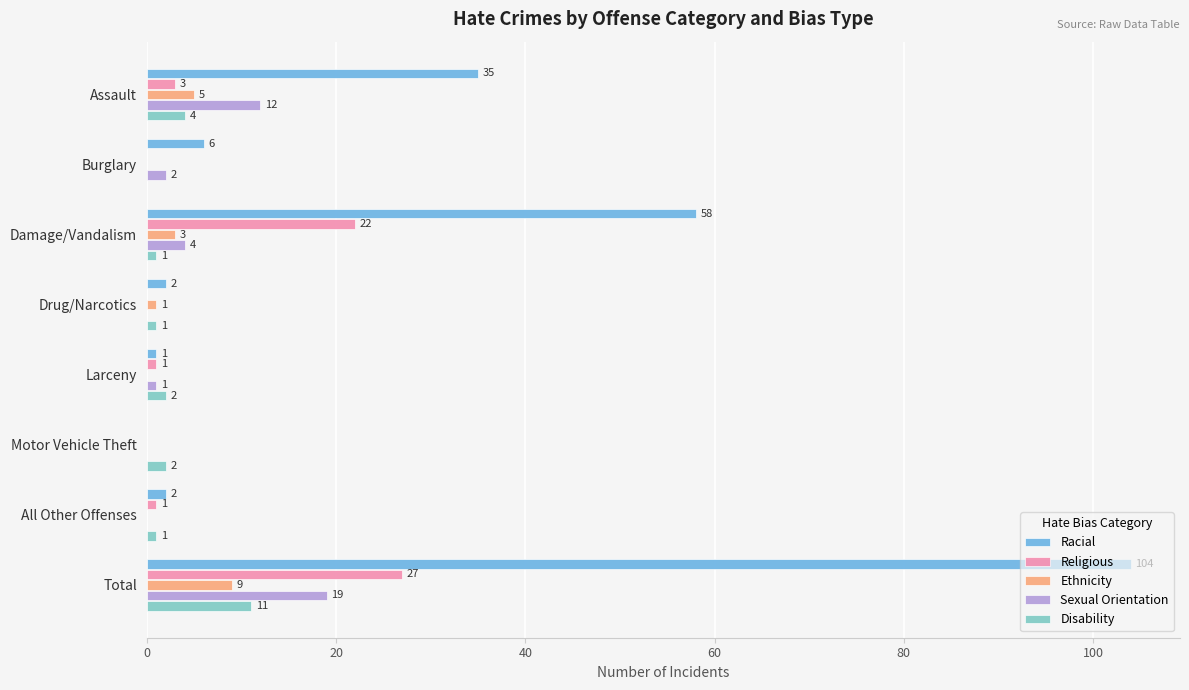

What is the greatest value displayed?

104